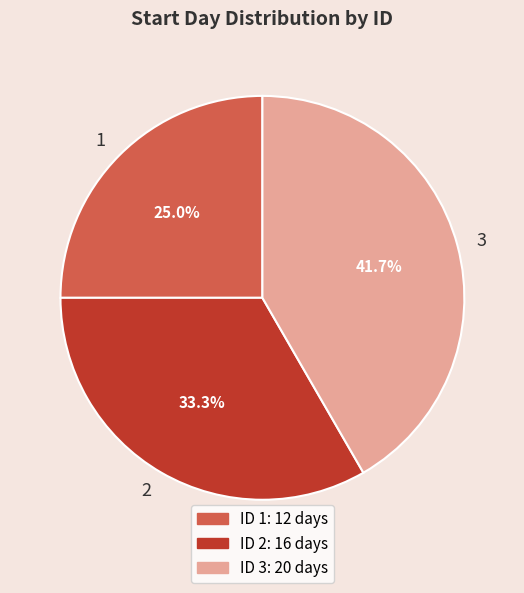

What percentage is the 2 slice, to the nearest percent?

33%